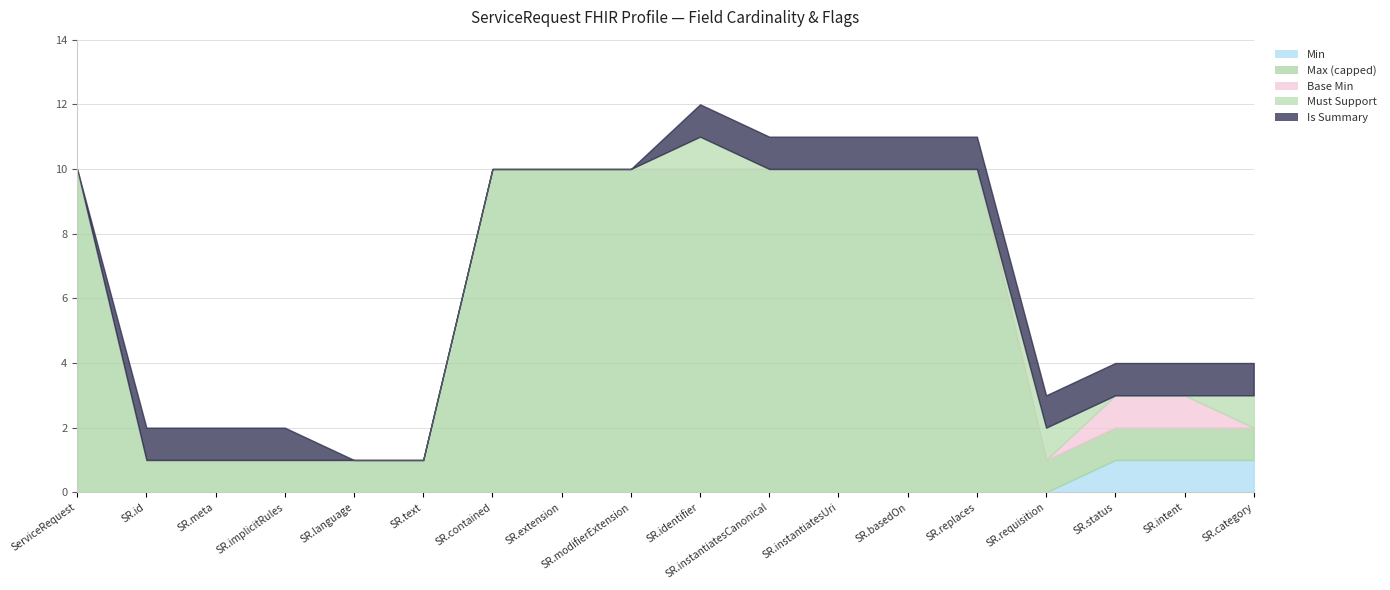

Reading left to right, list all the values displayed in this chart.

Min: 0	0	0	0	0	0	0	0	0	0	0	0	0	0	0	1	1	1
Max (capped): 10	1	1	1	1	1	10	10	10	10	10	10	10	10	1	1	1	1
Base Min: 0	0	0	0	0	0	0	0	0	0	0	0	0	0	0	1	1	0
Must Support: 0	0	0	0	0	0	0	0	0	1	0	0	0	0	1	0	0	1
Is Summary: 0	1	1	1	0	0	0	0	0	1	1	1	1	1	1	1	1	1